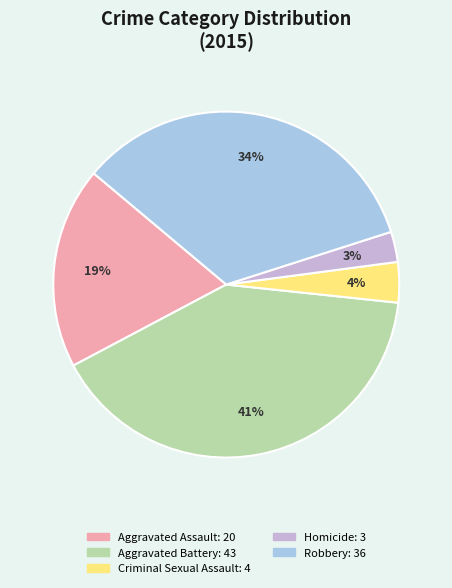

What percentage is the Aggravated Assault slice, to the nearest percent?

19%